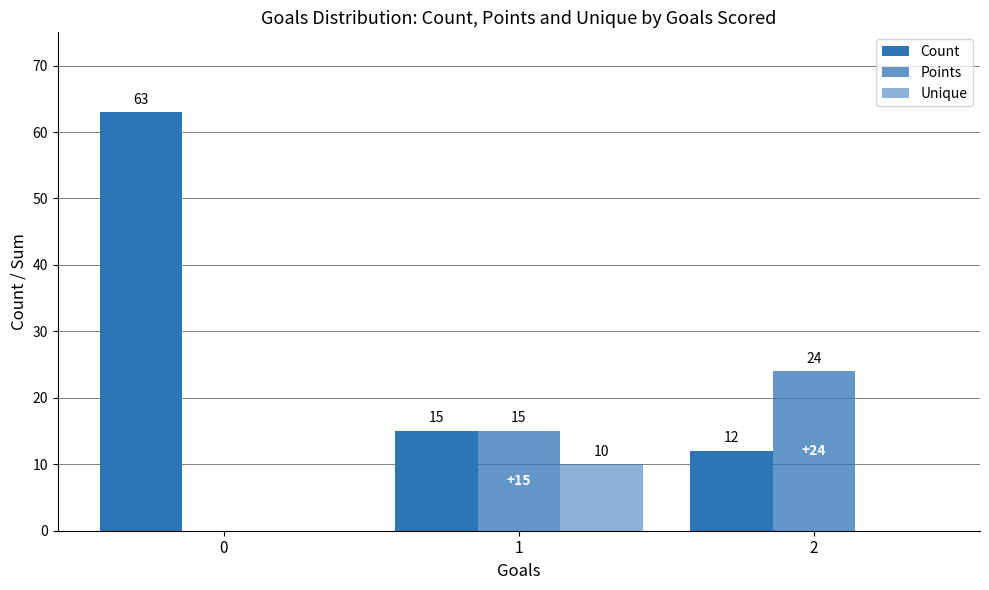

Is it true that Unique equals 5 at 2?

False